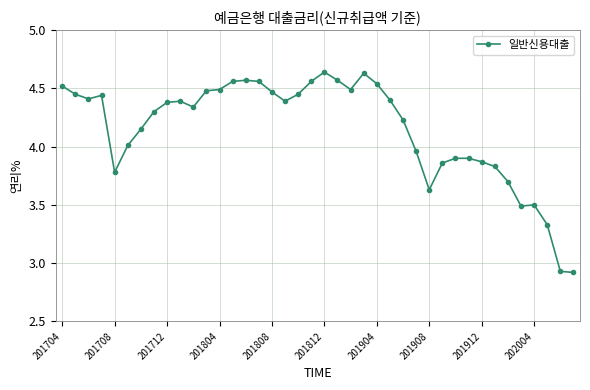

True or false: the data has more than 2 interior local peaks.

True